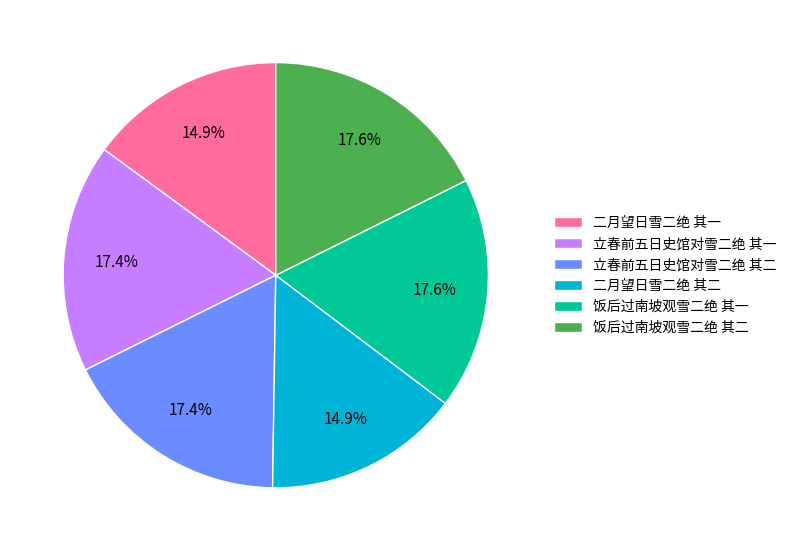

How many slices are in this pie chart?

6